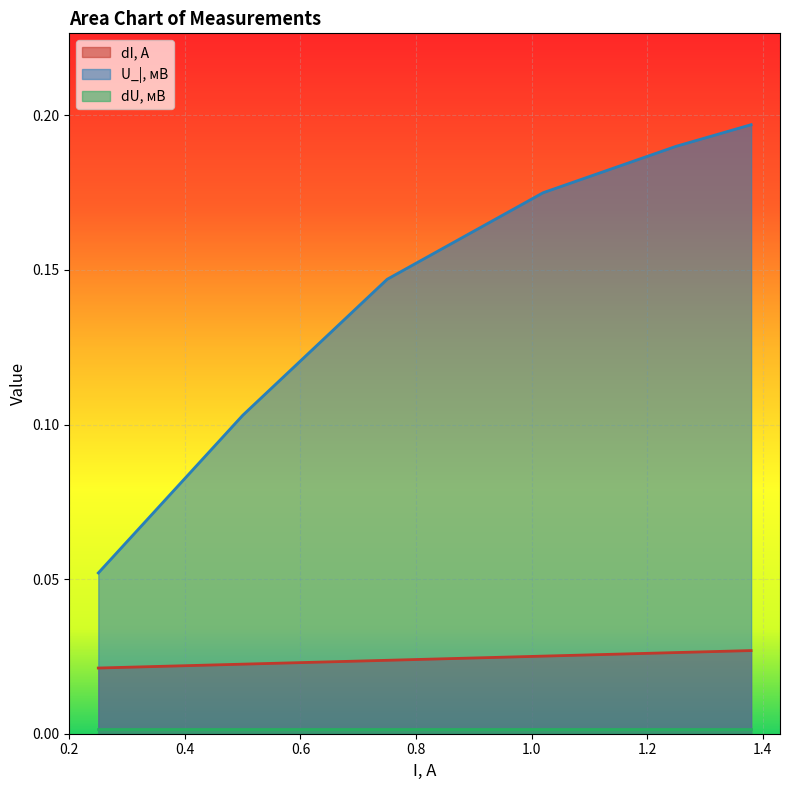

Which label corresponds to the smallest value in the chart?

0.25